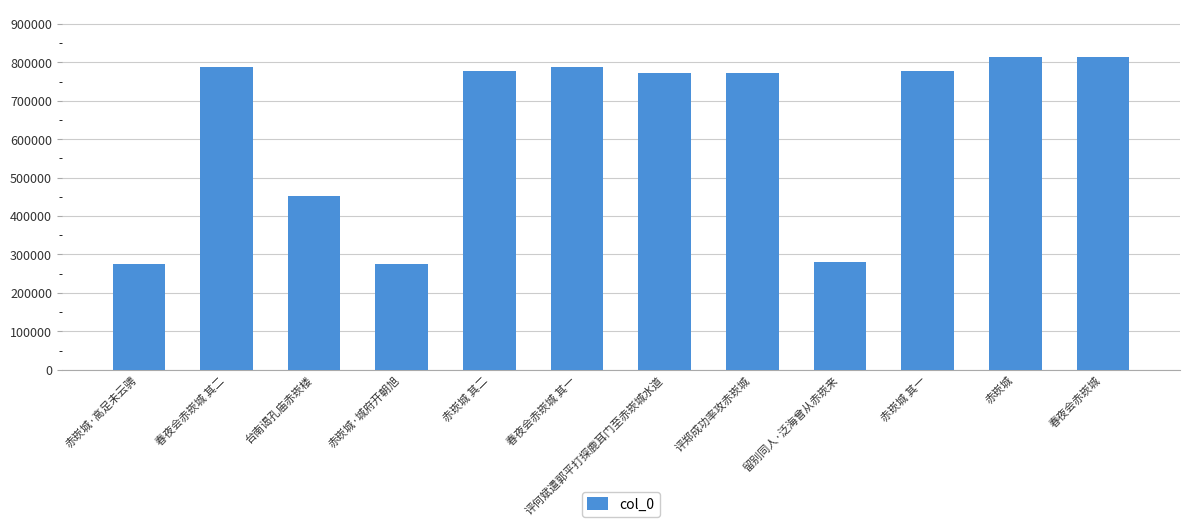

At which label is the value closest to 544878?

台南谒孔庙赤崁楼